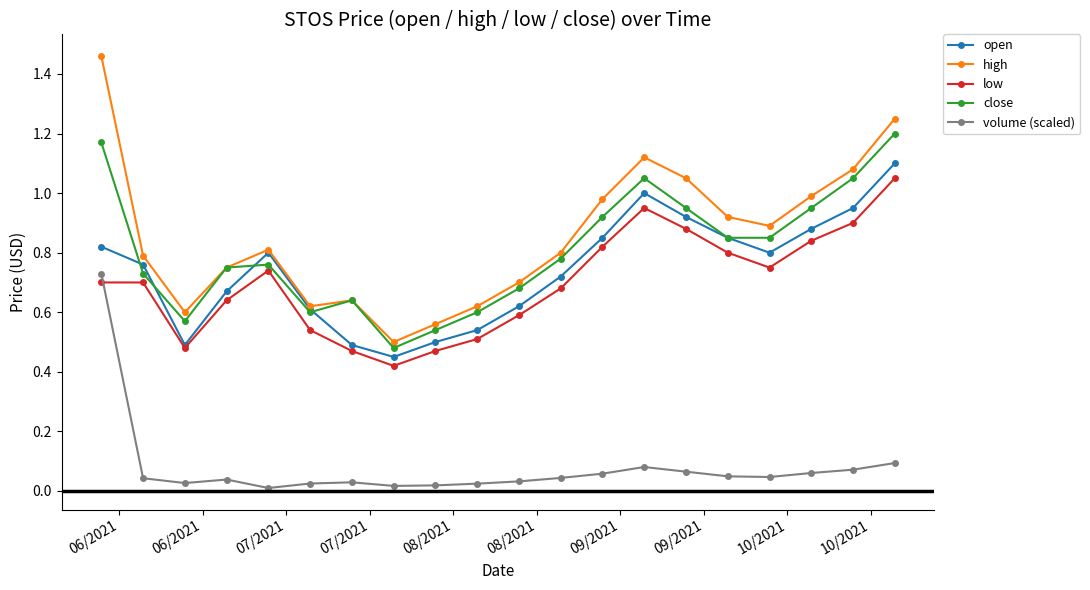

How many interior local peaks does the close series have?

3